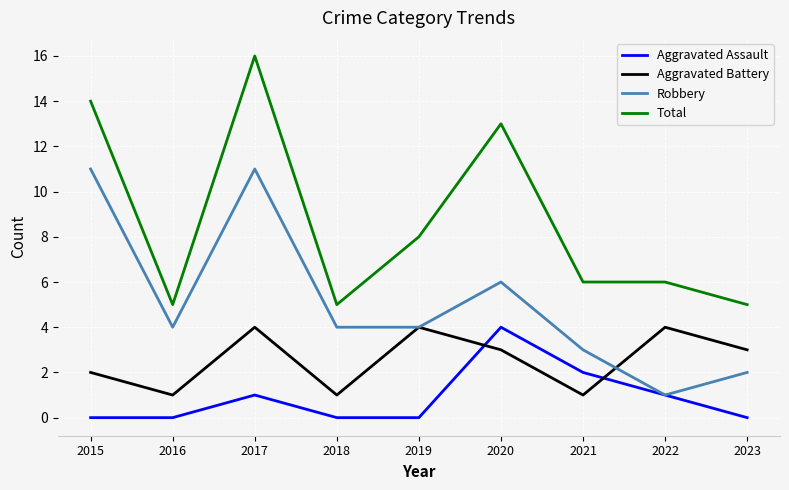

List the series in order of their overall mean, lowest first.

Aggravated Assault, Aggravated Battery, Robbery, Total